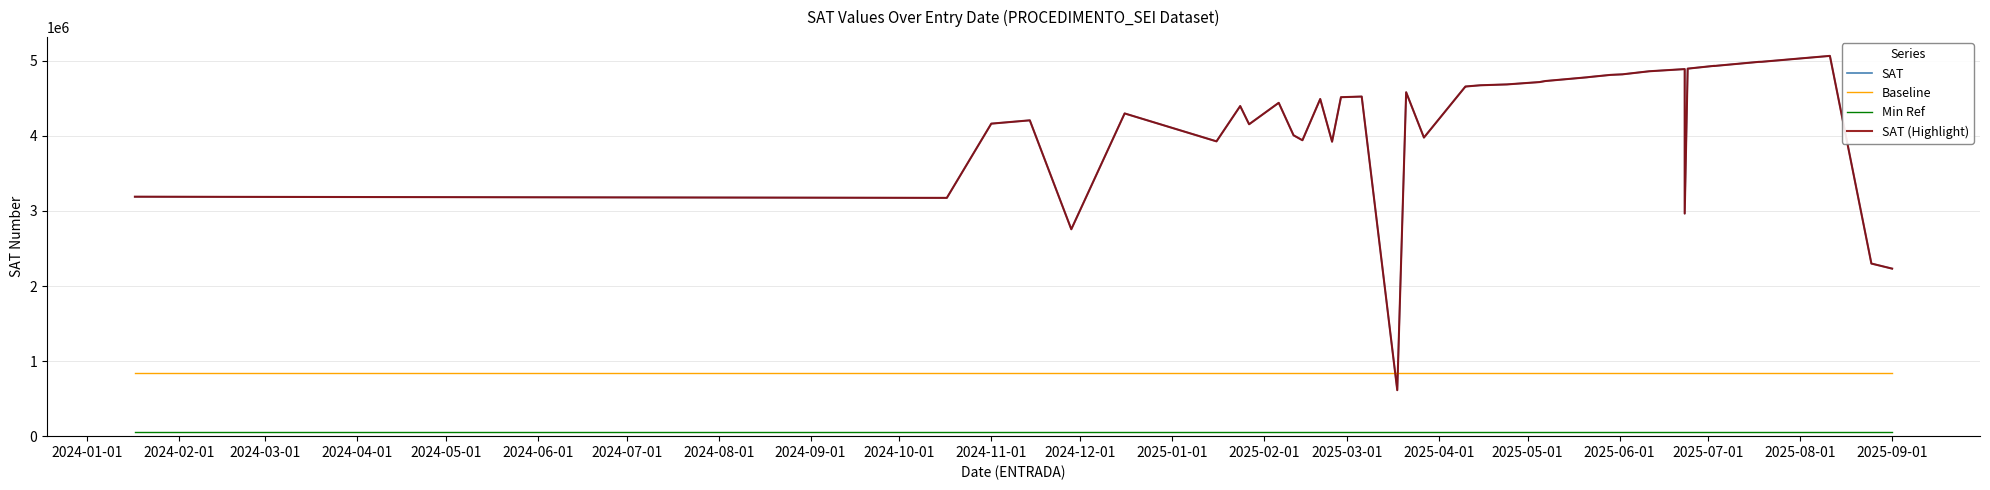

How many interior local valleys does the SAT (Highlight) series have?

10